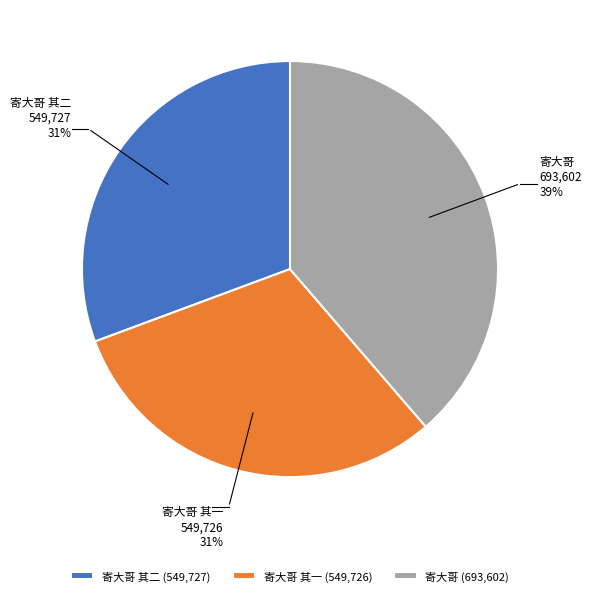

The 寄大哥 其一 slice represents 42% of the pie. True or false?

False